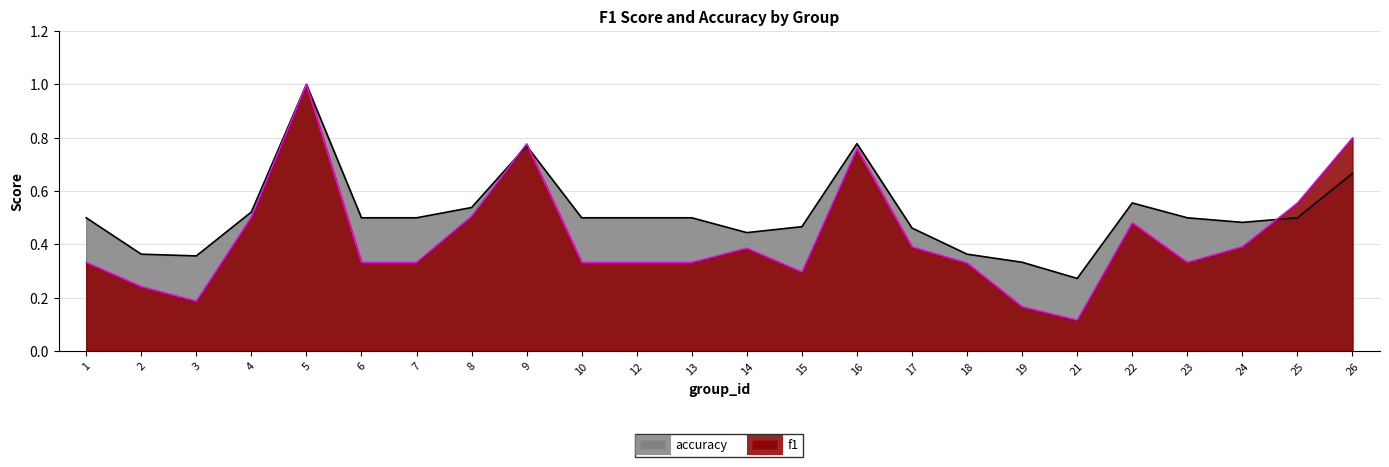

How many interior local peaks does the accuracy series have?

4